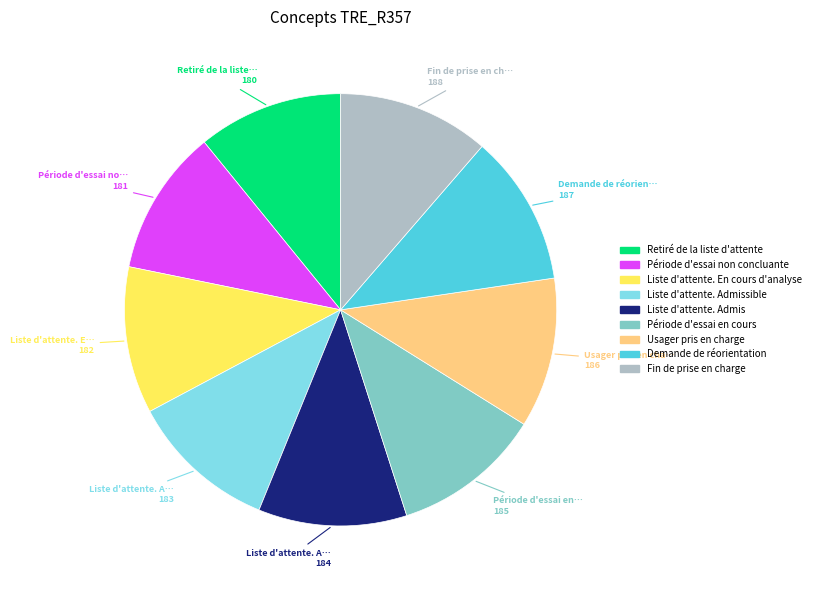

Count the number of slices in the pie.

9